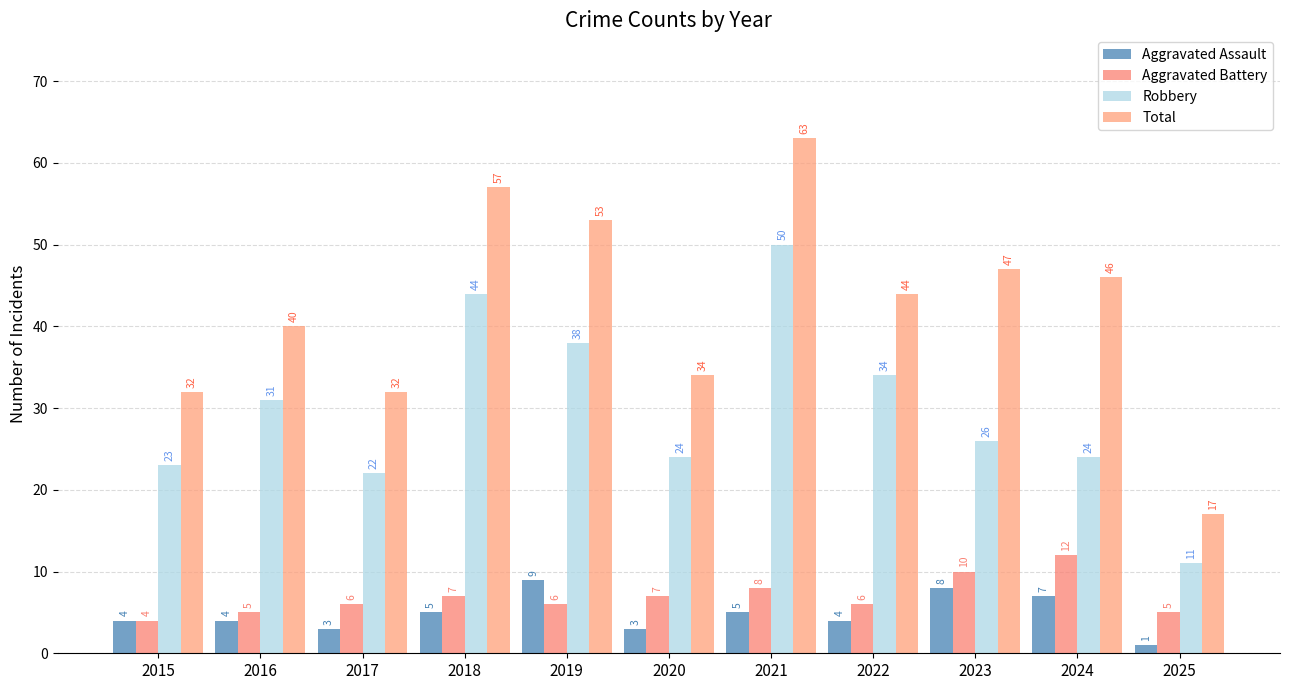

Rank the series by their maximum value, from highest to lowest.

Total, Robbery, Aggravated Battery, Aggravated Assault